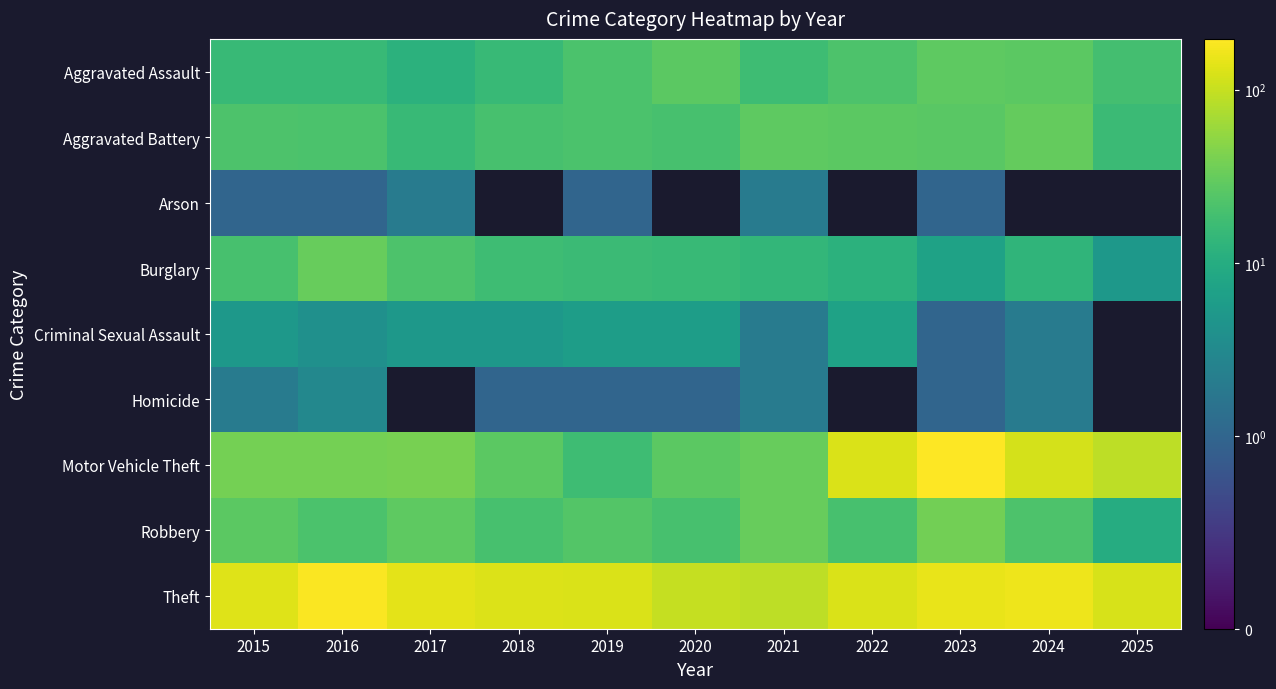

Is it true that Motor Vehicle Theft equals 38.0 at 2016?

True